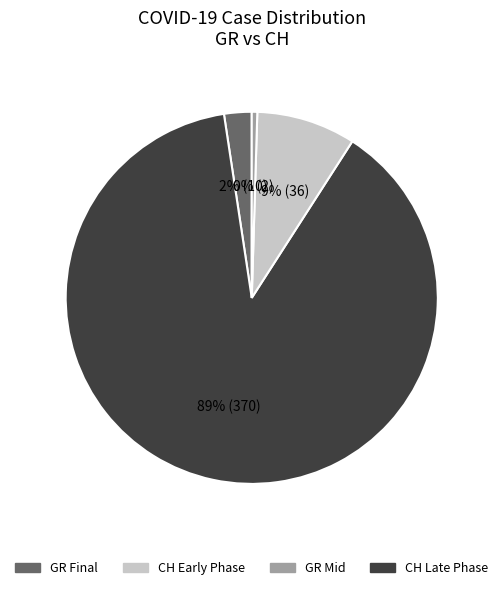

To the nearest percent, what is the average slice percentage?

25%